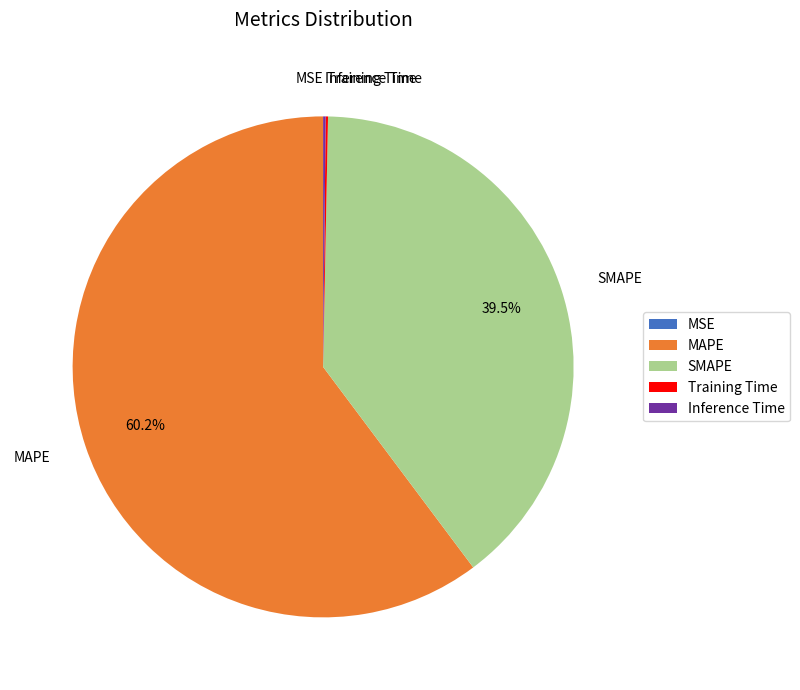

To the nearest percent, what portion does MAPE represent?

60%